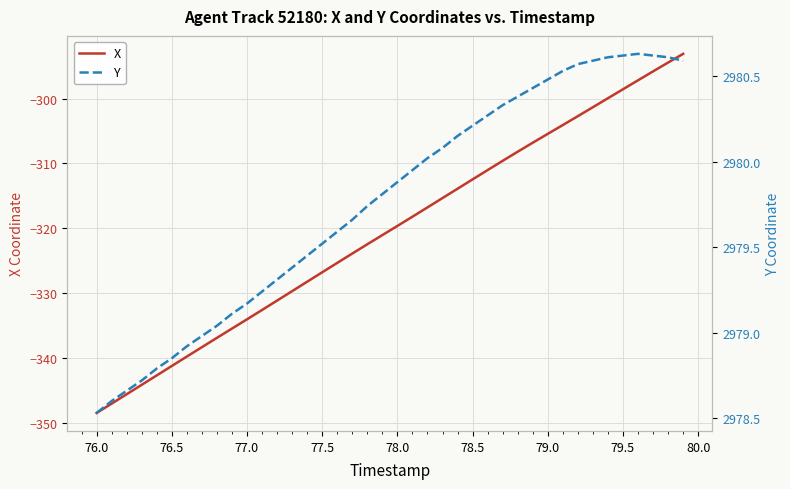

What is the lowest value of the X series?

-348.5